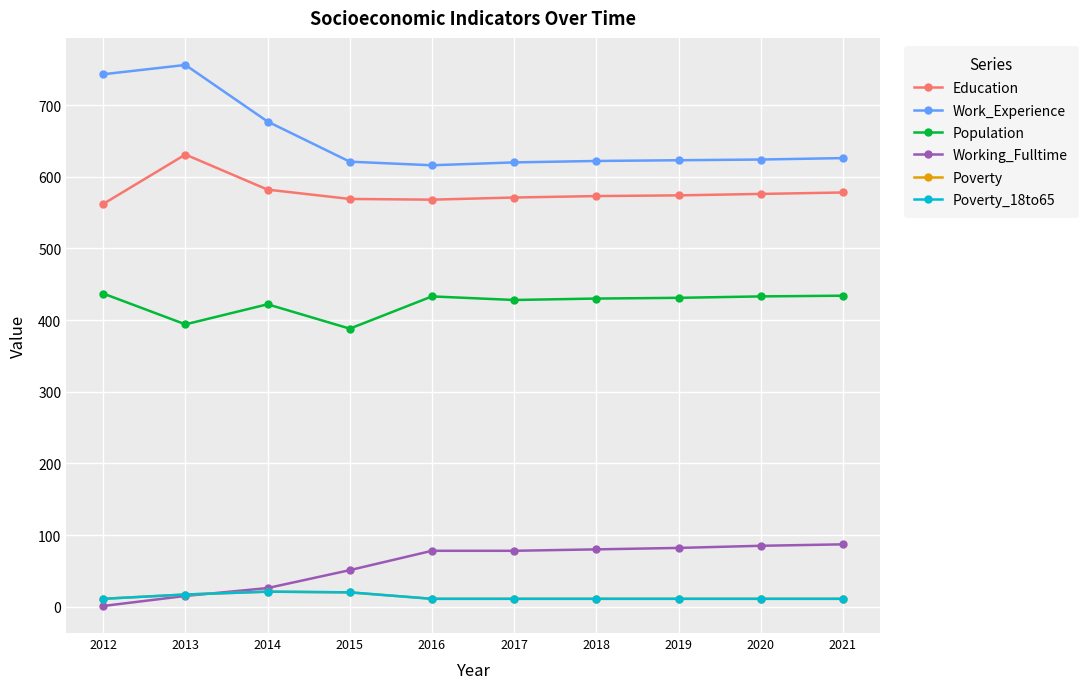

List the labels in order of Work_Experience value, largest first.

2013, 2012, 2014, 2021, 2020, 2019, 2018, 2015, 2017, 2016